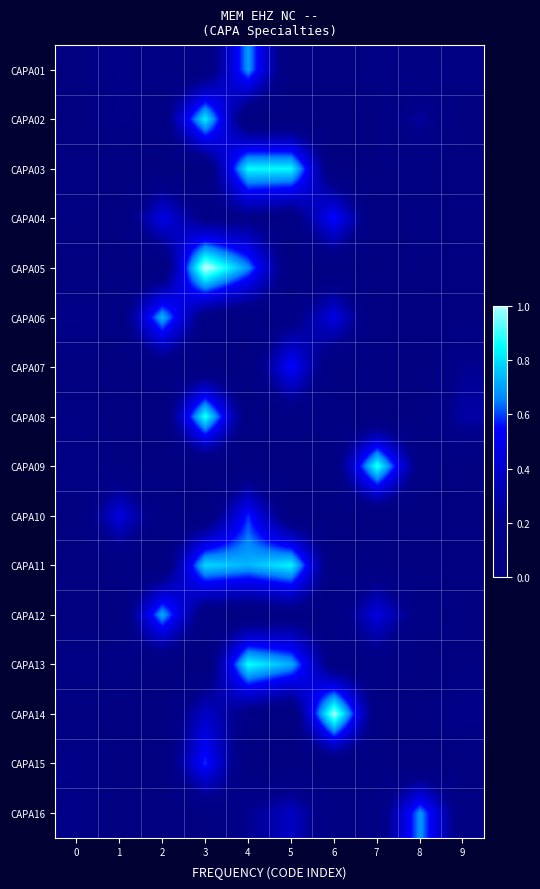

What is the total value across all series at 1?

1.2